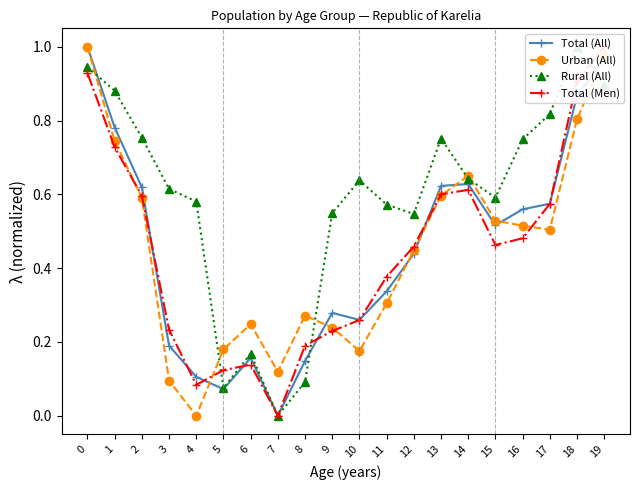

Between 18 and 17, which is larger?

18